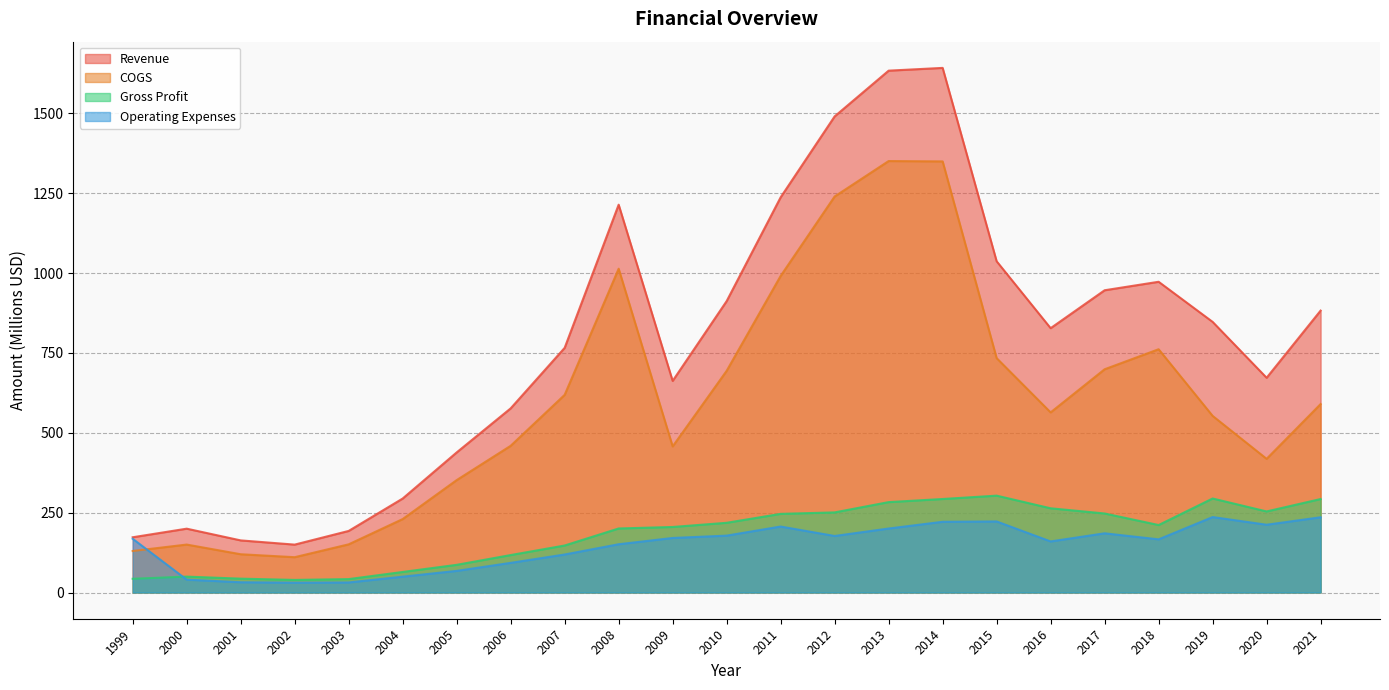

What is the value of the Gross Profit point at the 14th from the left?

250.8